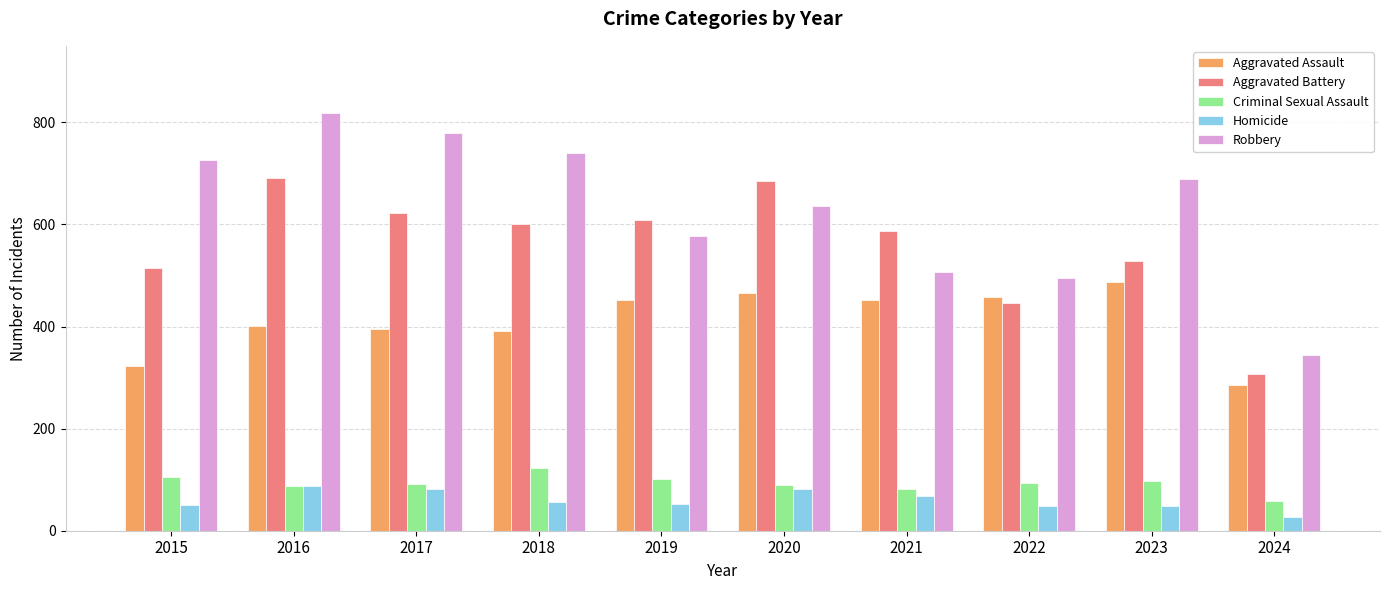

What is the difference between the Homicide values at 2022 and 2023?

1